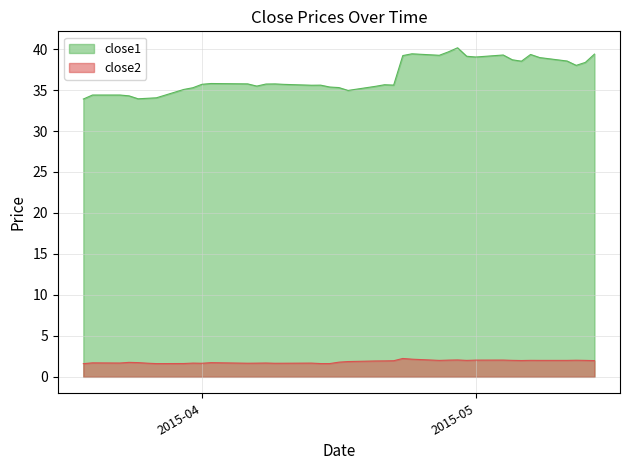

What is the maximum value for close2?

2.2